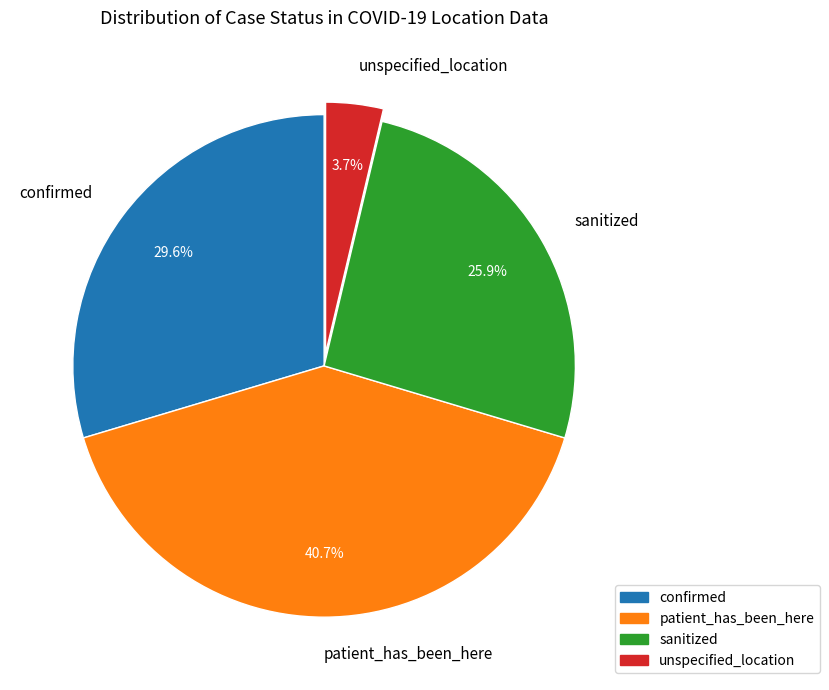

Rank the categories by value from highest to lowest.

patient_has_been_here, confirmed, sanitized, unspecified_location